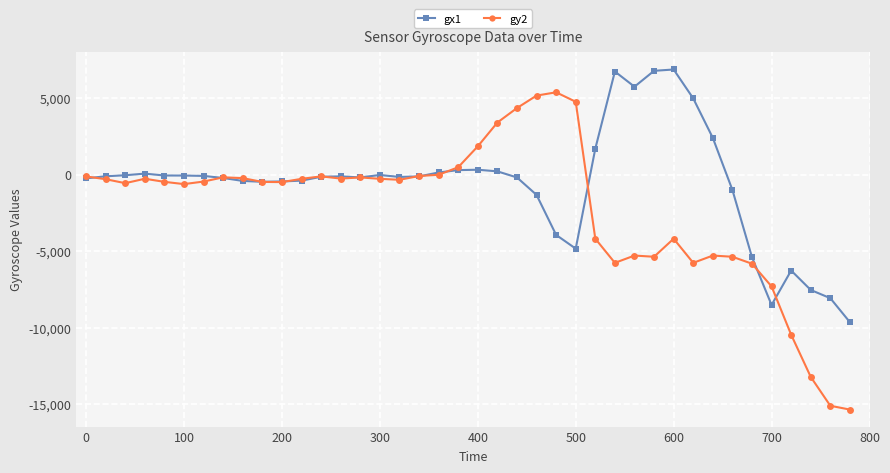

Which series has the largest total across all categories?

gx1